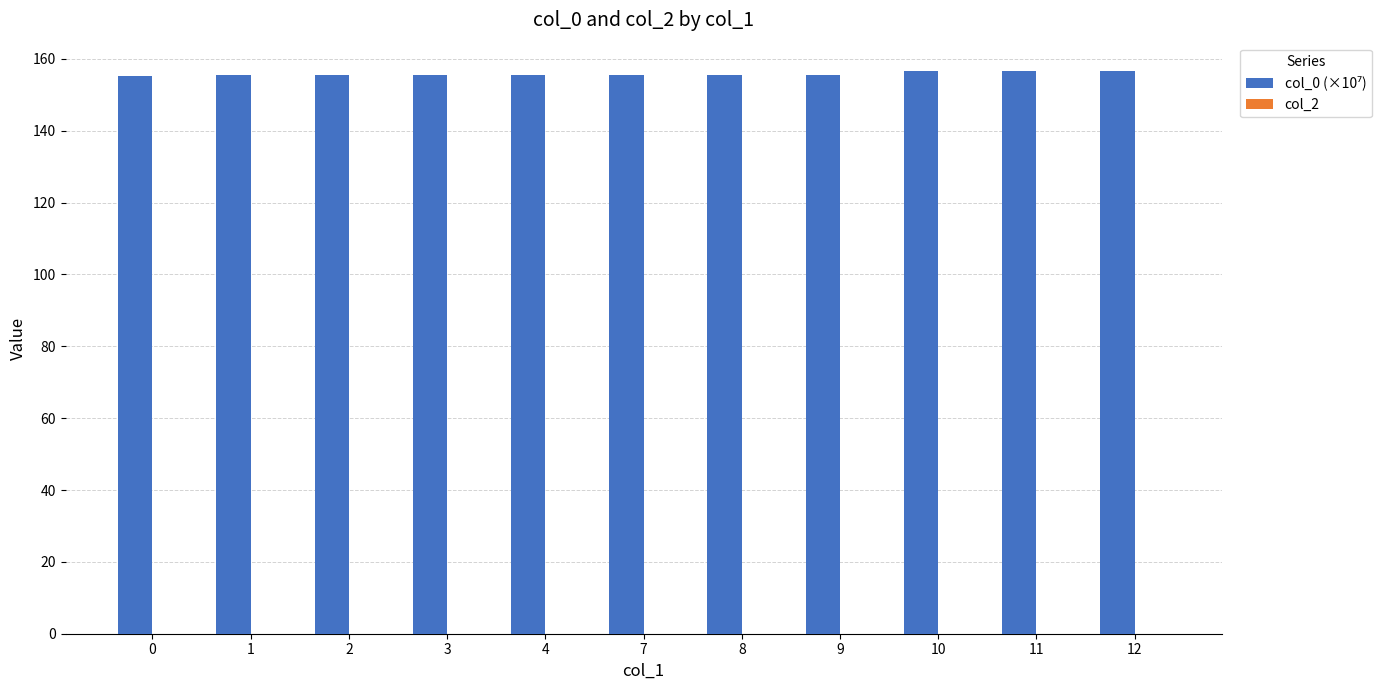

Approximately how many times larger is the value at 4 compared to 12?

1.0